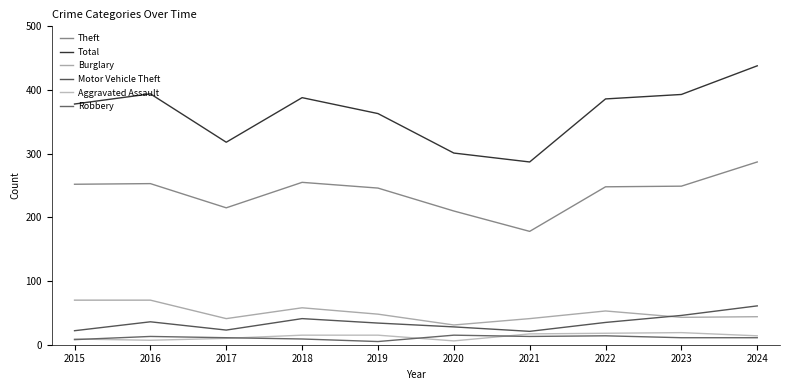

What is the difference between the maximum and minimum values in the Aggravated Assault series?

13